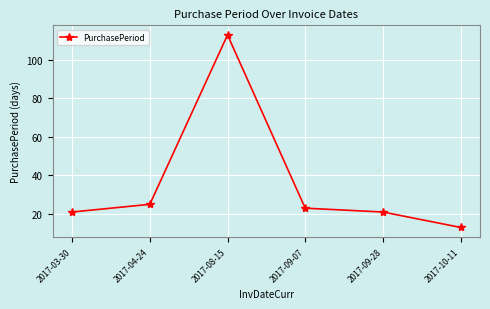

What value does the data have at 2017-10-11?

13